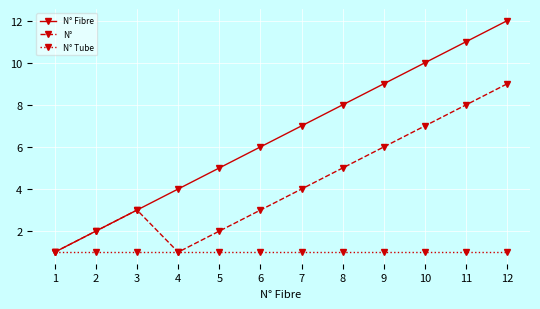

What is the value of the N° Tube point at the 10th from the left?

1